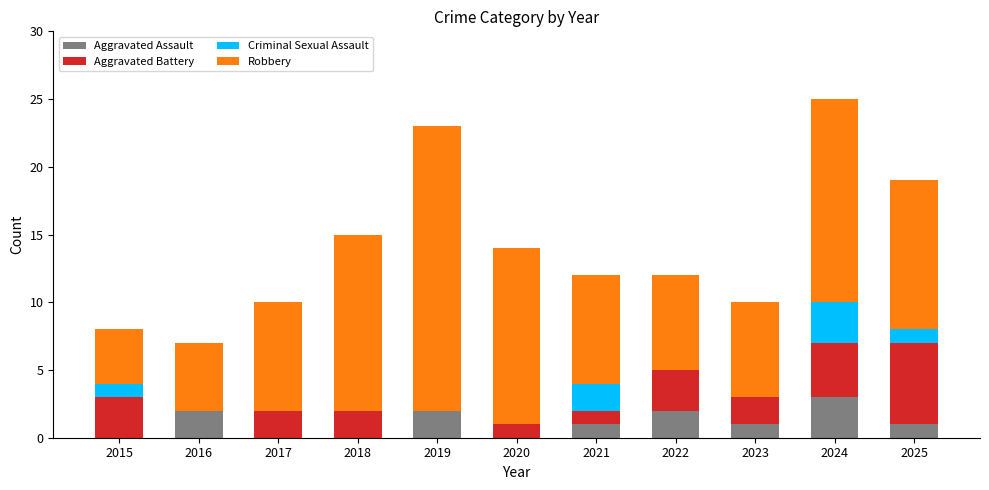

What is the maximum value for Aggravated Assault?

3